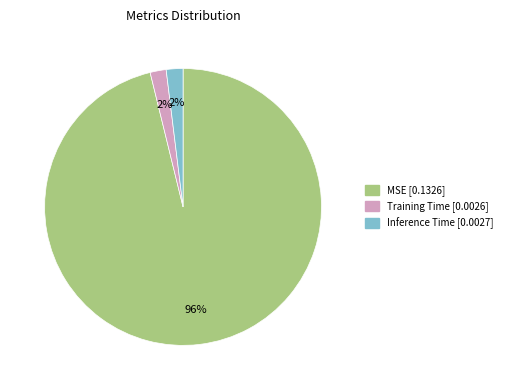

How many segments does this pie chart have?

3